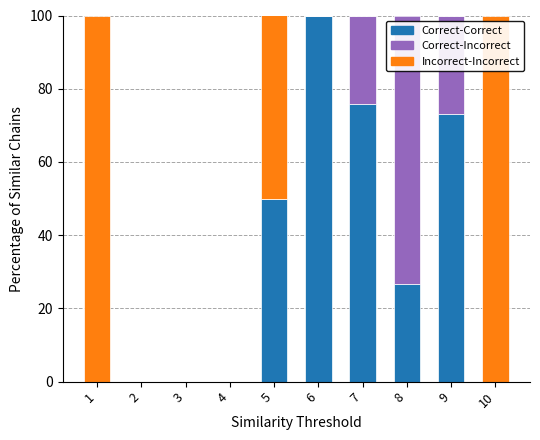

What is the total value across all series at 1?

100.0